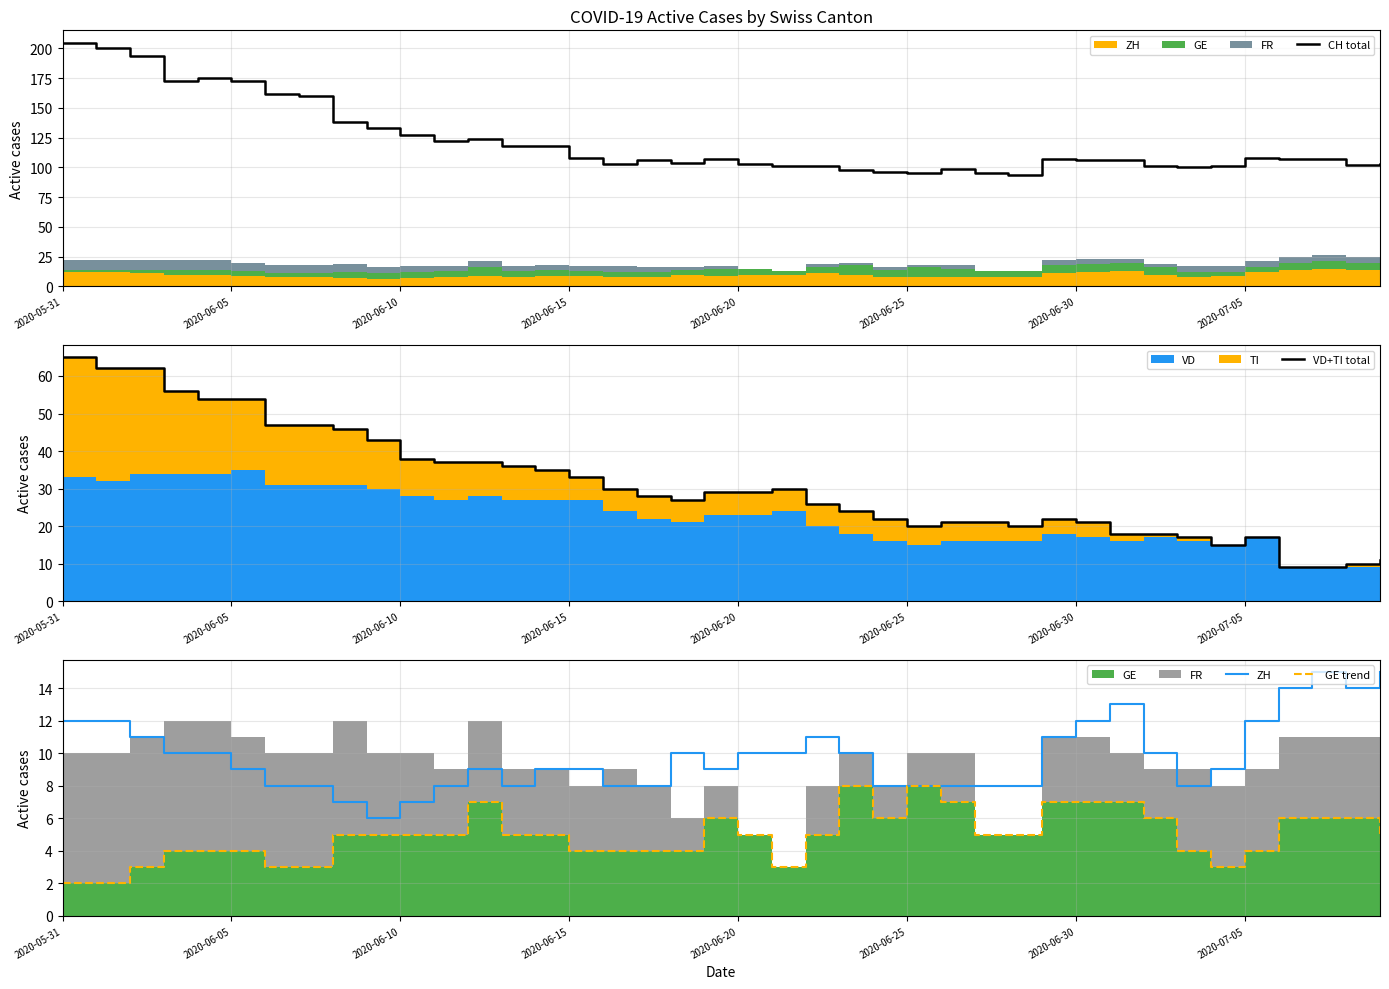

What is the maximum value for CH total?

205